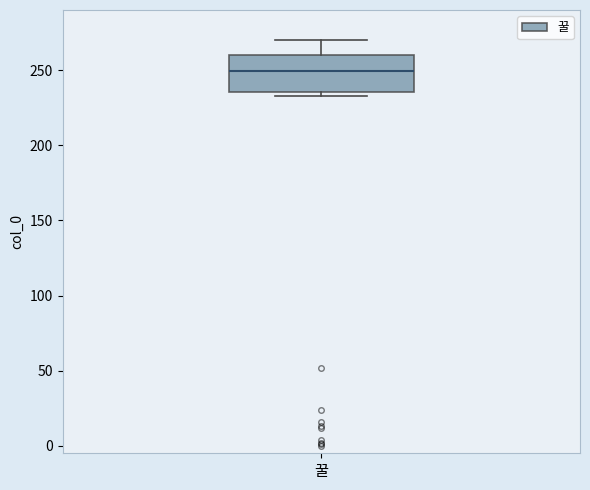

Read this box plot against the y-axis: the position of the median line, the range covered by the box, and the ends of both whiskers. The values are not printed on the chart, so give them approximately, as read against the axis.

median 250, box 235 to 260, whiskers 235 (just below the box's lower edge) to 270